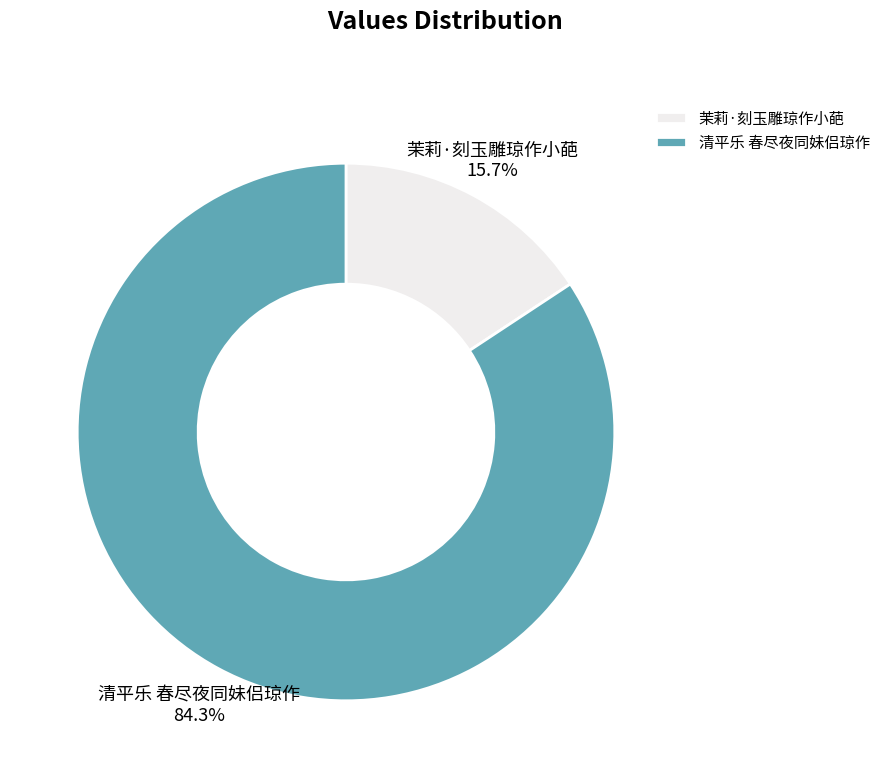

Rank the categories by value from highest to lowest.

清平乐 春尽夜同妹侣琼作, 茉莉·刻玉雕琼作小葩